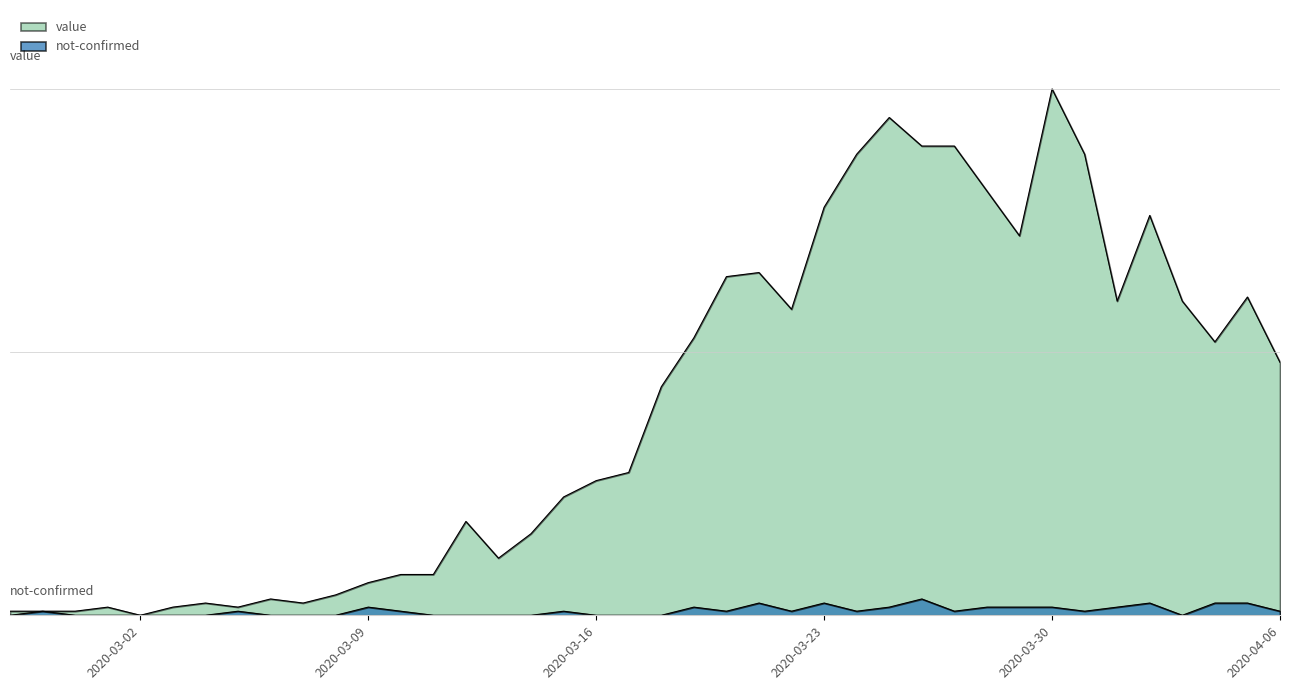

True or false: not-confirmed and value intersect in this chart.

False